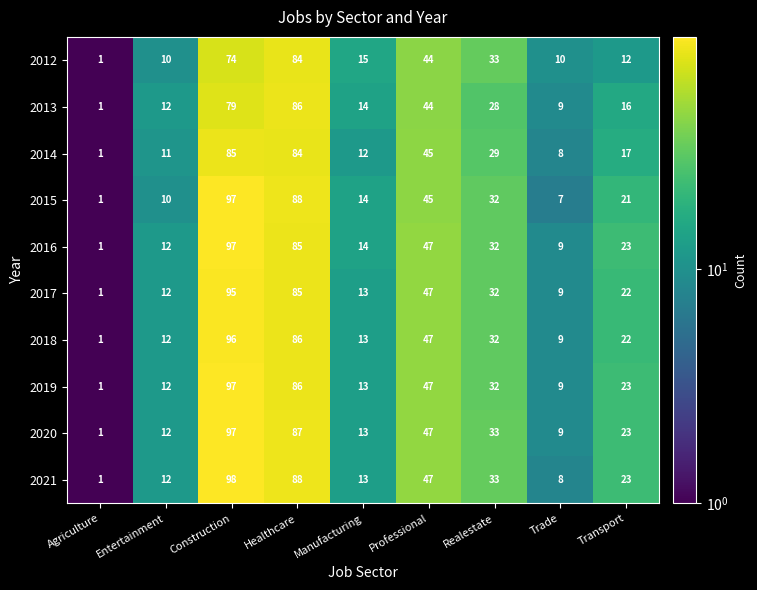

Which series has the largest total across all categories?

2021